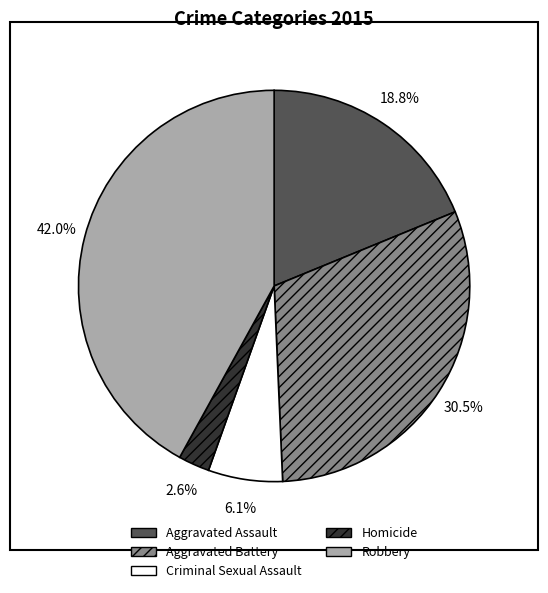

Which has a higher value, Aggravated Battery or Homicide?

Aggravated Battery